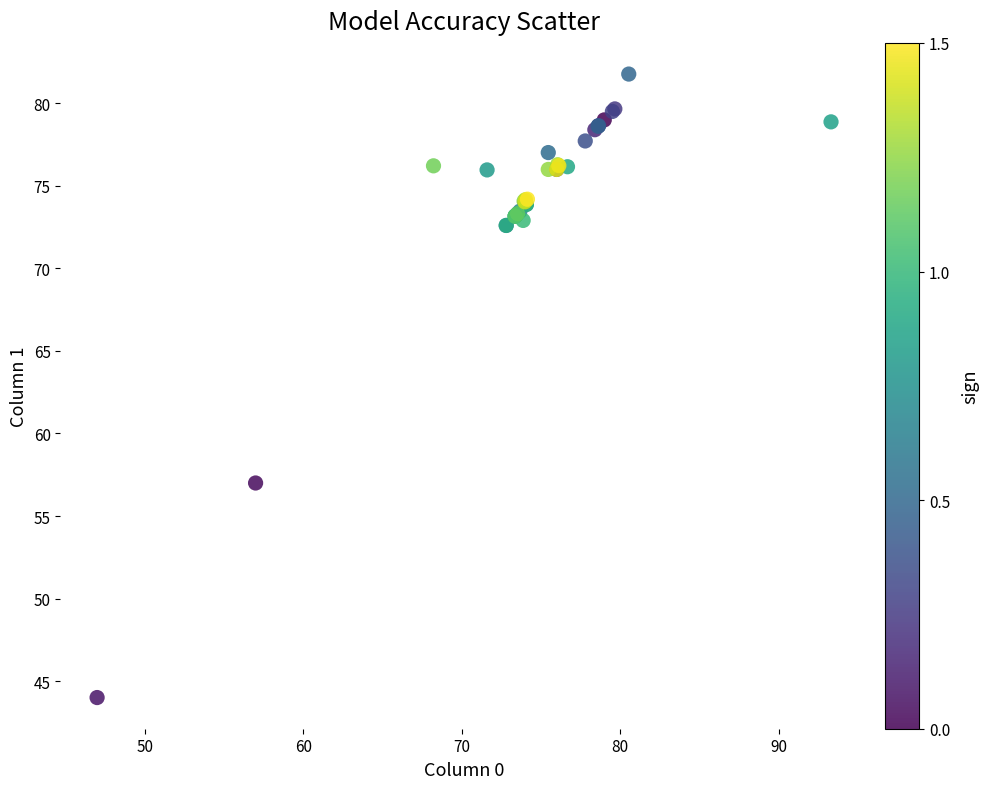

What Y value in the scatter plot is closest to 62?

57.0